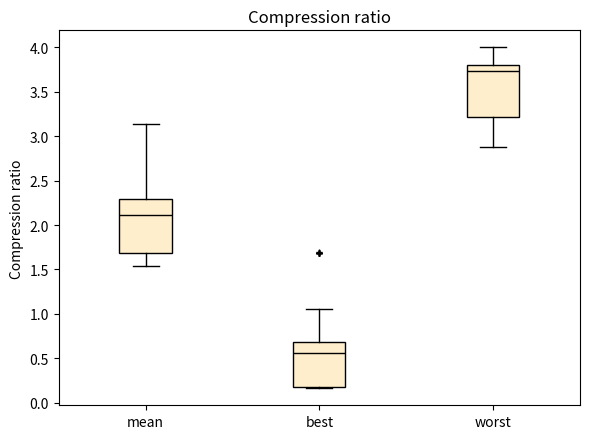

Where is the upper edge of the box for best on the y-axis? The values are not printed on the chart, so give them approximately, as read against the axis.

0.70